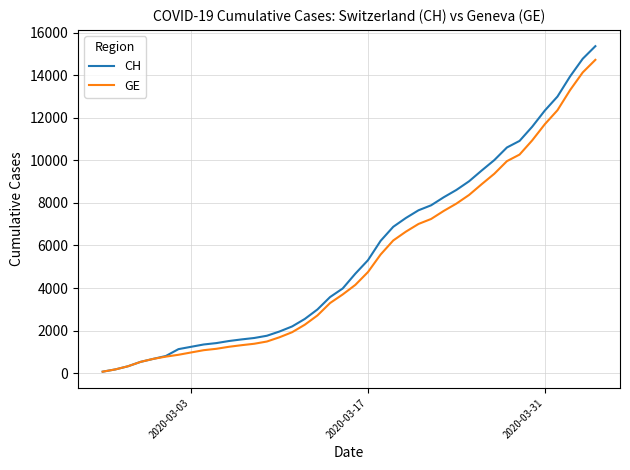

What is the difference between the maximum and minimum values in the GE series?

14645